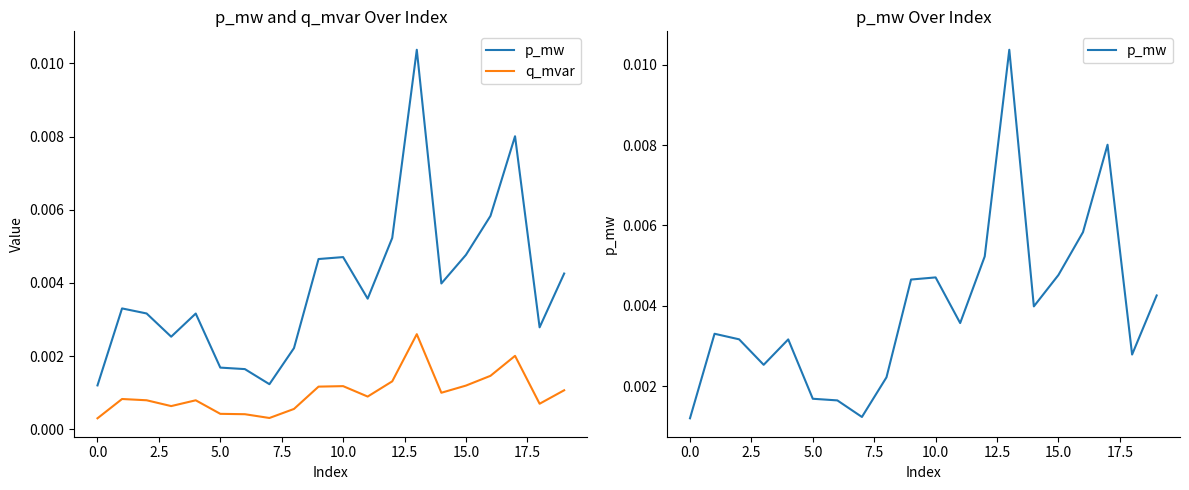

At 5.0, list the series in order from smallest to largest.

q_mvar, p_mw